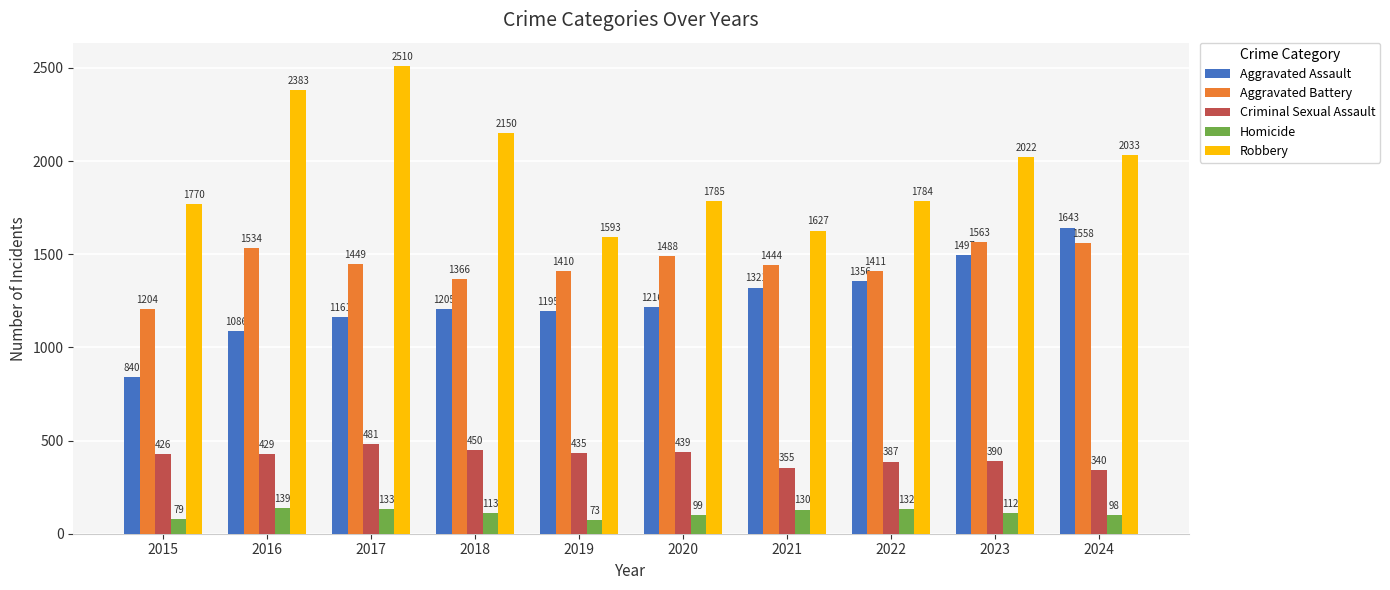

The value of Robbery at 2023 is 2022. True or false?

True